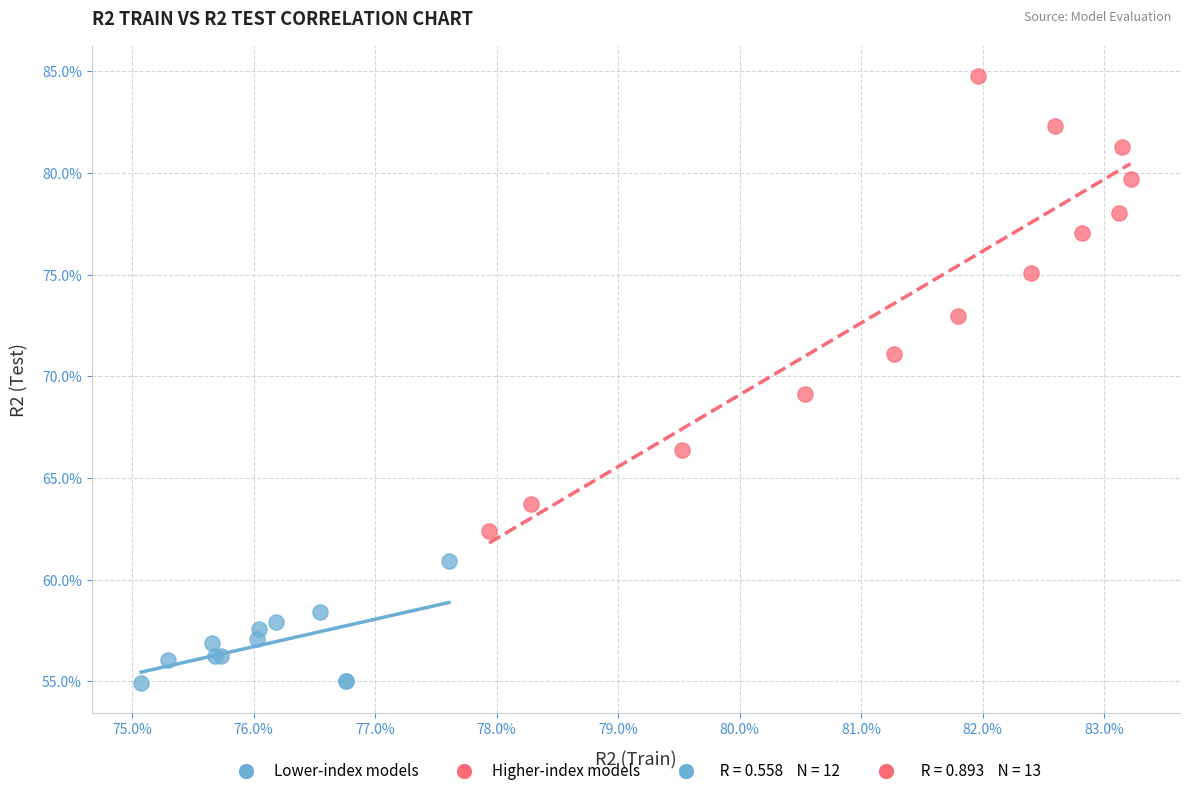

Which series has the widest spread of Y values?

Higher-index models